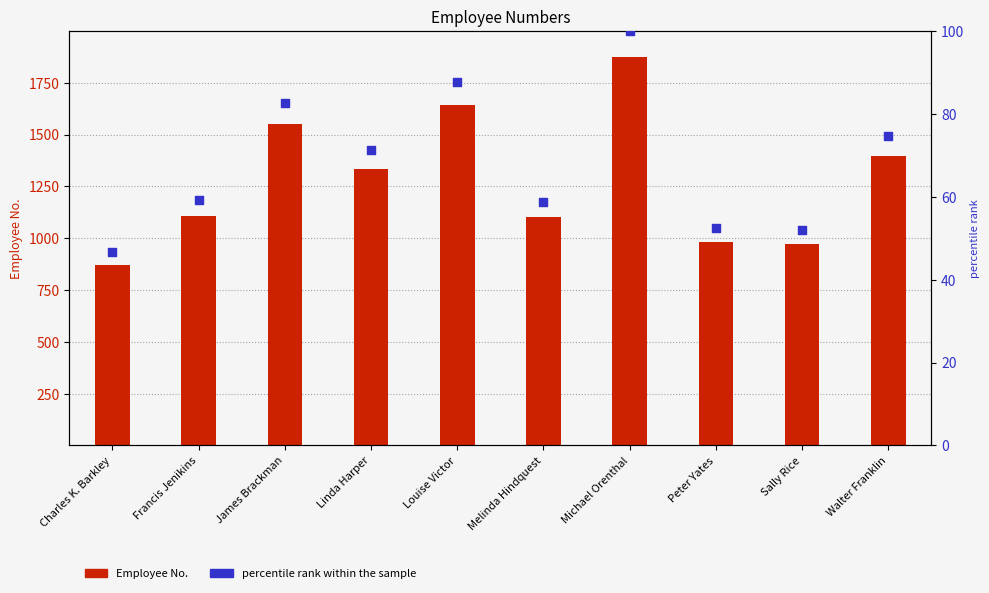

What are all the series names shown in the legend?

Employee No., percentile rank within the sample